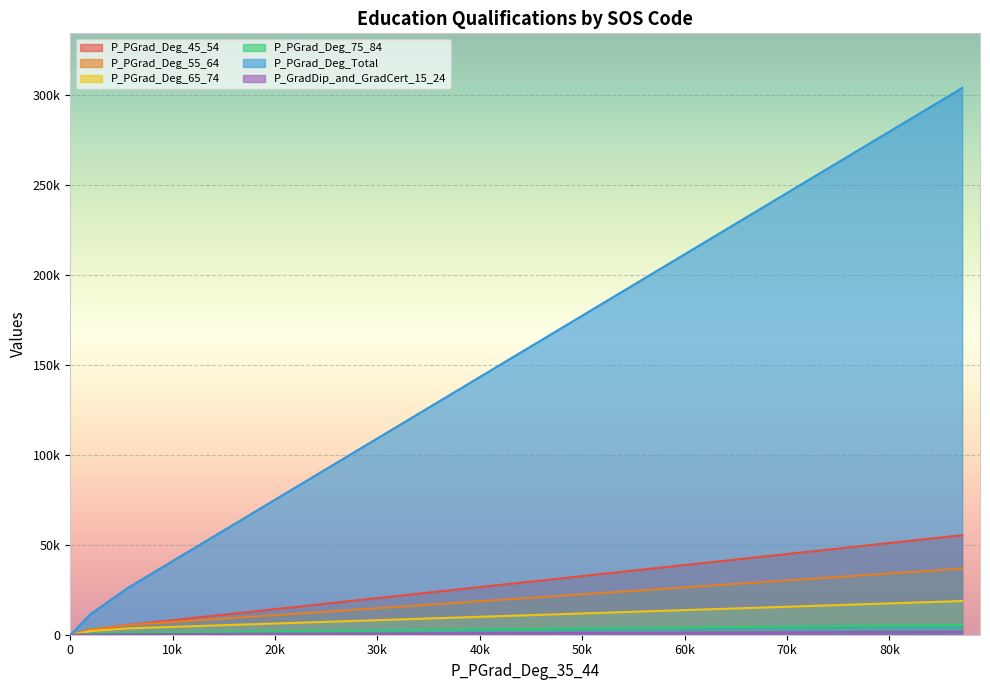

Which series has the widest spread of values?

P_PGrad_Deg_Total